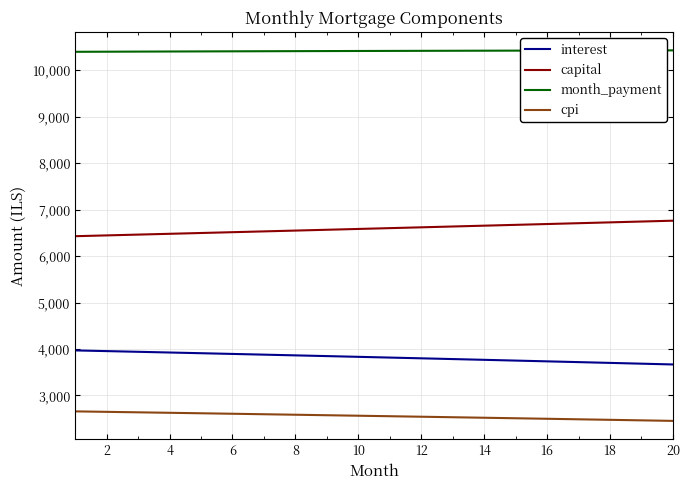

How many lines are shown in the chart?

4